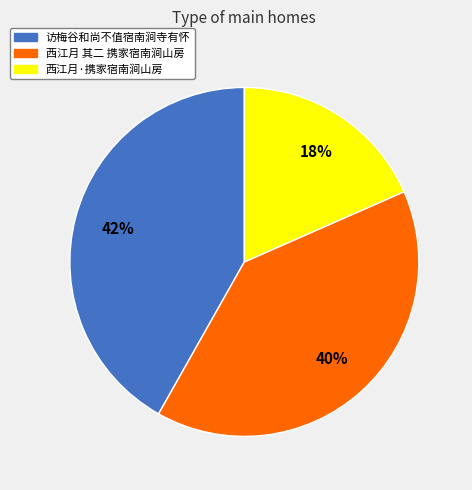

Approximately how many times larger is the value at 访梅谷和尚不值宿南涧寺有怀 compared to 西江月 其二 携家宿南涧山房?

1.1